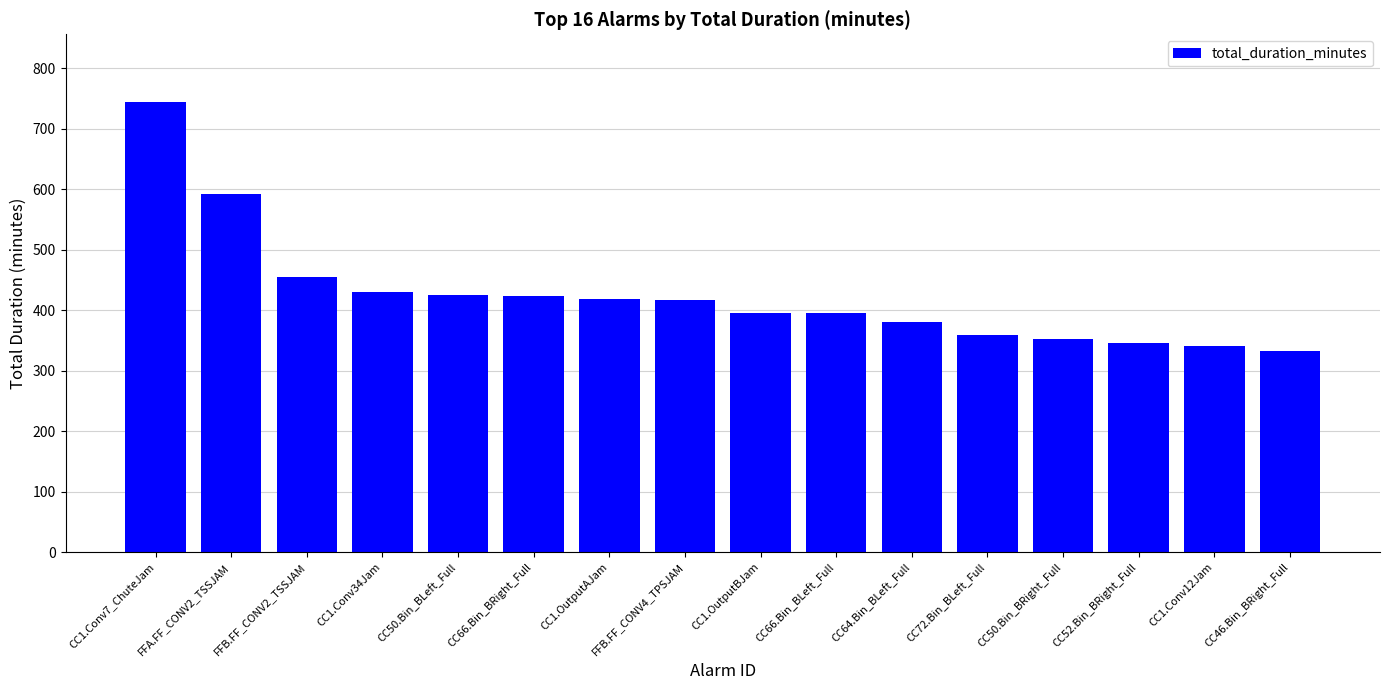

At which label does the data first exceed 417?

CC1.Conv7_ChuteJam